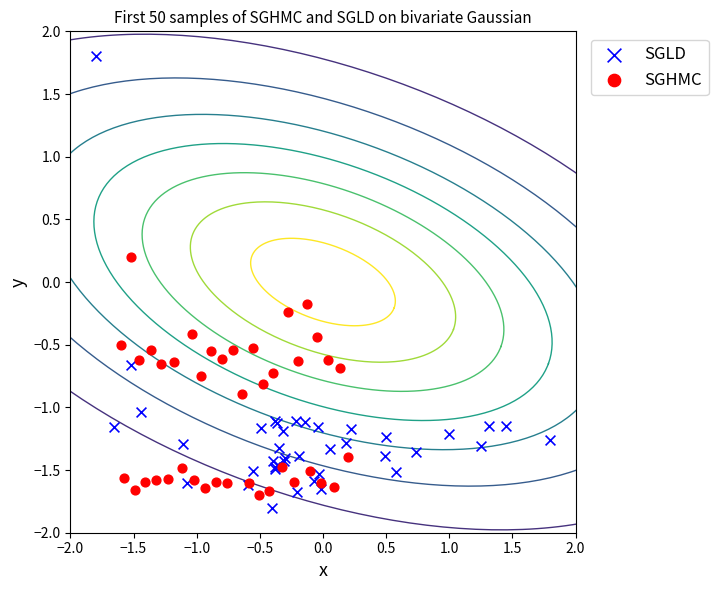

Which series has the largest Y range (max minus min)?

SGLD